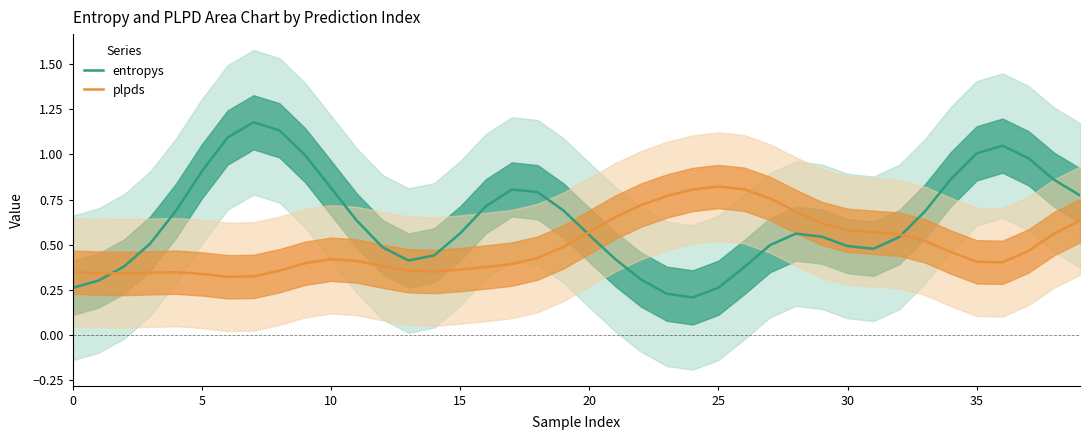

Which series ends up on top after the final intersection of entropys and plpds?

entropys